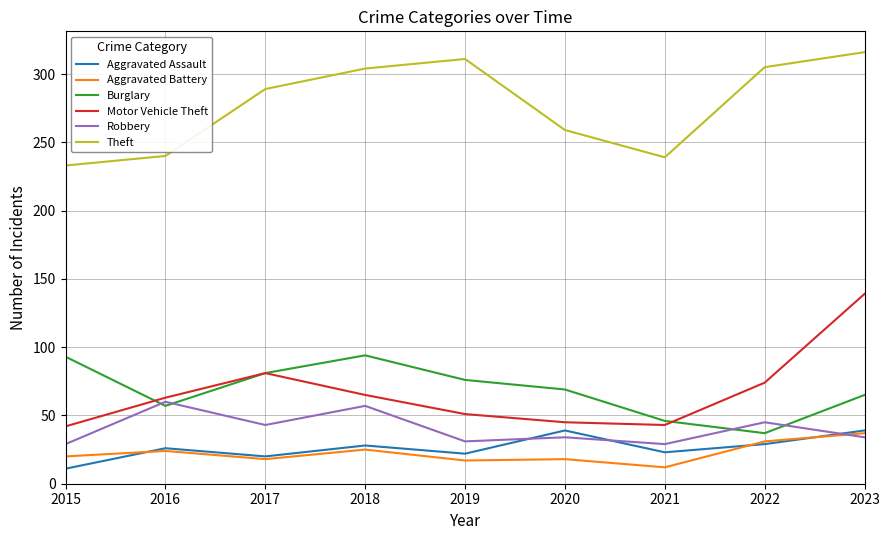

What are all the series names shown in the legend?

Aggravated Assault, Aggravated Battery, Burglary, Motor Vehicle Theft, Robbery, Theft